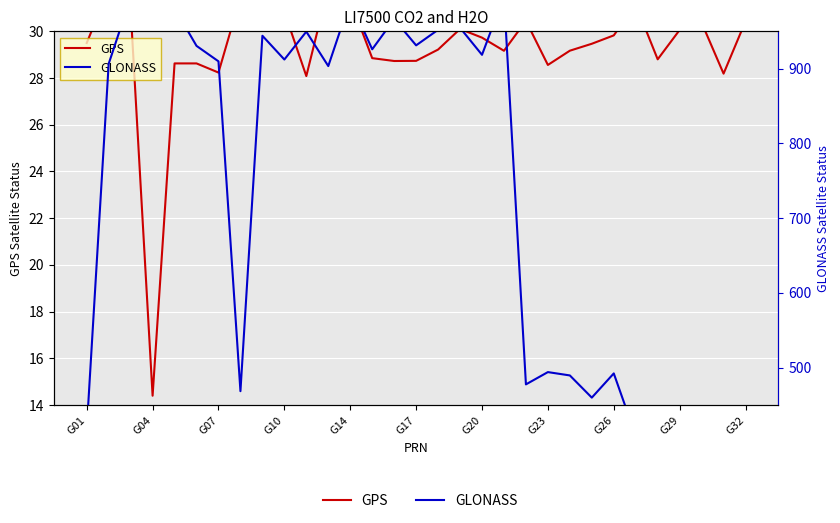

At how many categories does at least one series exceed 911?

15